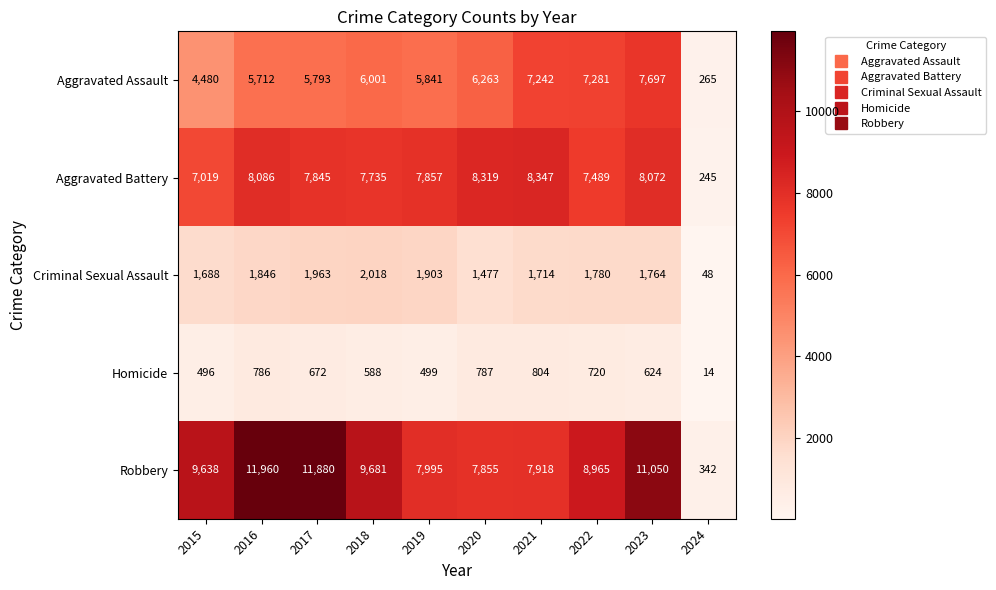

Which series has the largest total across all categories?

Robbery